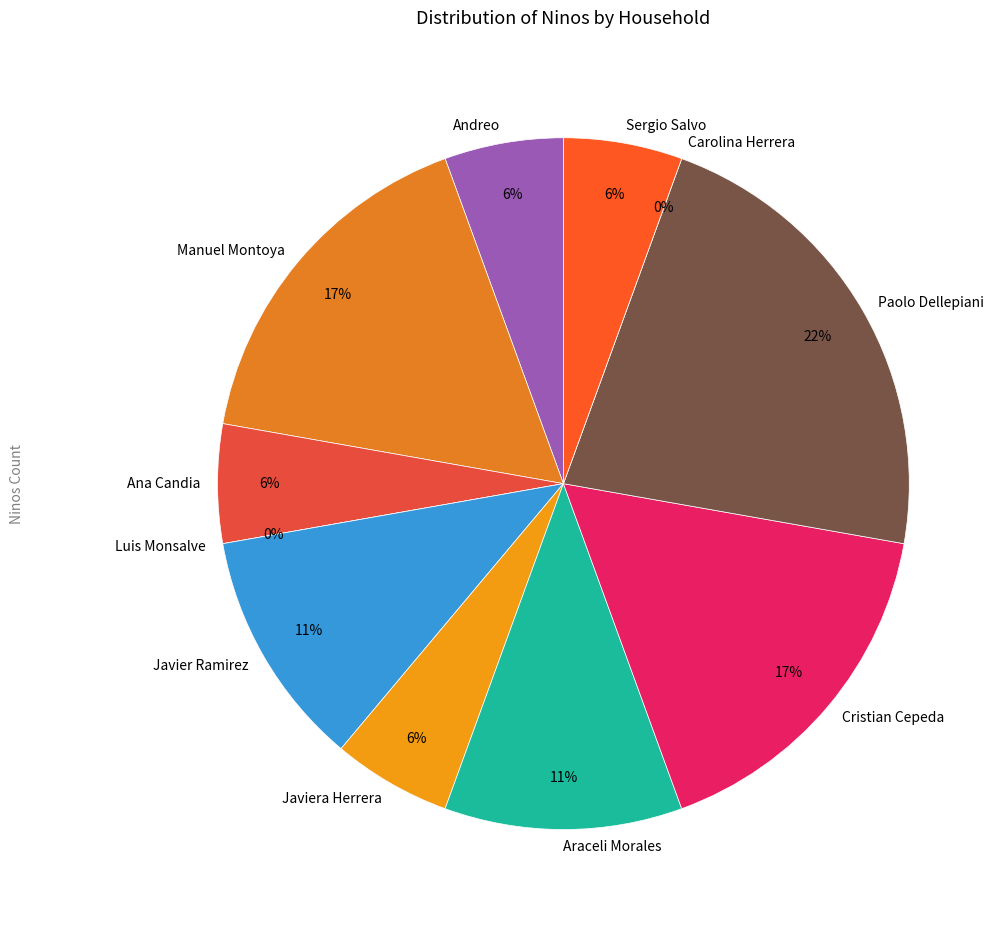

What is the change in value from Manuel Montoya to Ana Candia?

-2